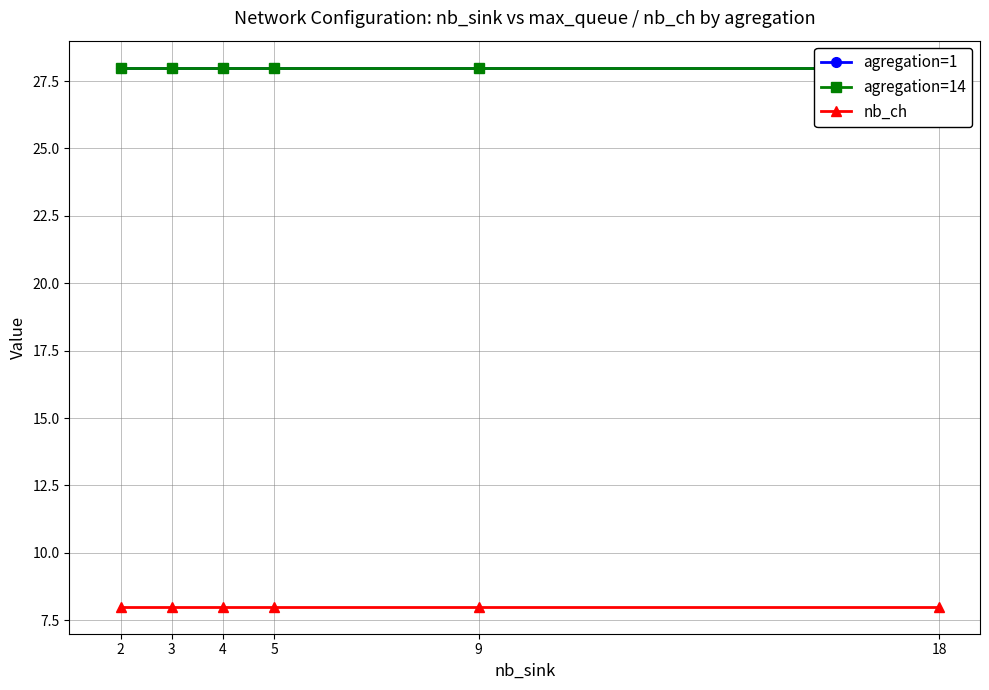

Which category has the highest value in the agregation=14 series?

2